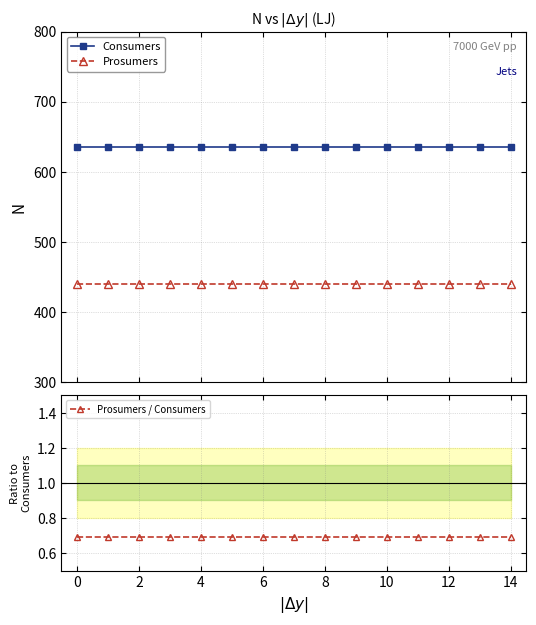

Read the Prosumers / Consumers value at 13.

0.7